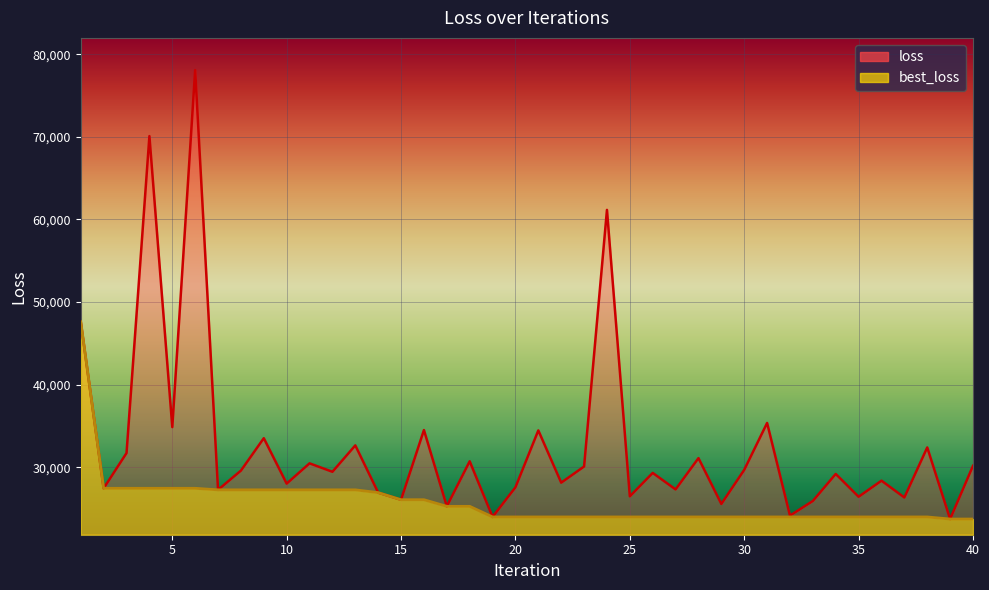

What is the difference between the best_loss values at 15 and 11?

1195.1